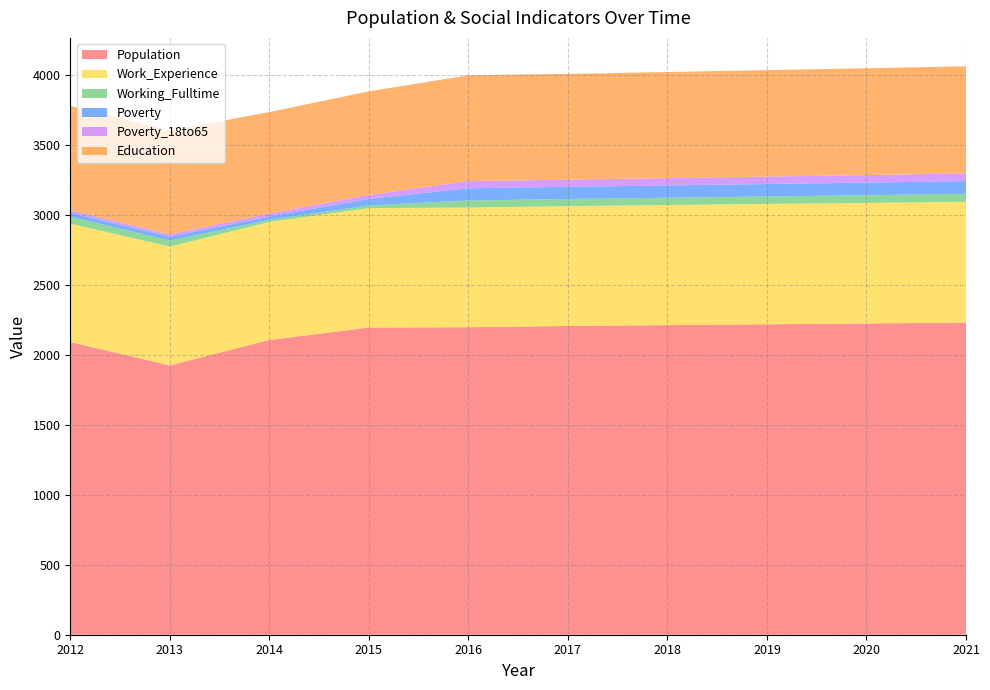

Reading left to right, transcribe all the data shown in this chart.

Population: 2012=2091	2013=1924	2014=2106	2015=2195	2016=2197	2017=2206	2018=2212	2019=2218	2020=2224	2021=2230
Work_Experience: 2012=846	2013=849	2014=843	2015=853	2016=855	2017=856	2018=858	2019=860	2020=861	2021=863
Working_Fulltime: 2012=49	2013=43	2014=15	2015=19	2016=50	2017=51	2018=52	2019=53	2020=55	2021=57
Poverty: 2012=28	2013=27	2014=24	2015=47	2016=88	2017=87	2018=88	2019=89	2020=90	2021=91
Poverty_18to65: 2012=19	2013=17	2014=21	2015=28	2016=51	2017=51	2018=52	2019=53	2020=54	2021=55
Education: 2012=746	2013=741	2014=725	2015=740	2016=756	2017=756	2018=758	2019=761	2020=763	2021=765